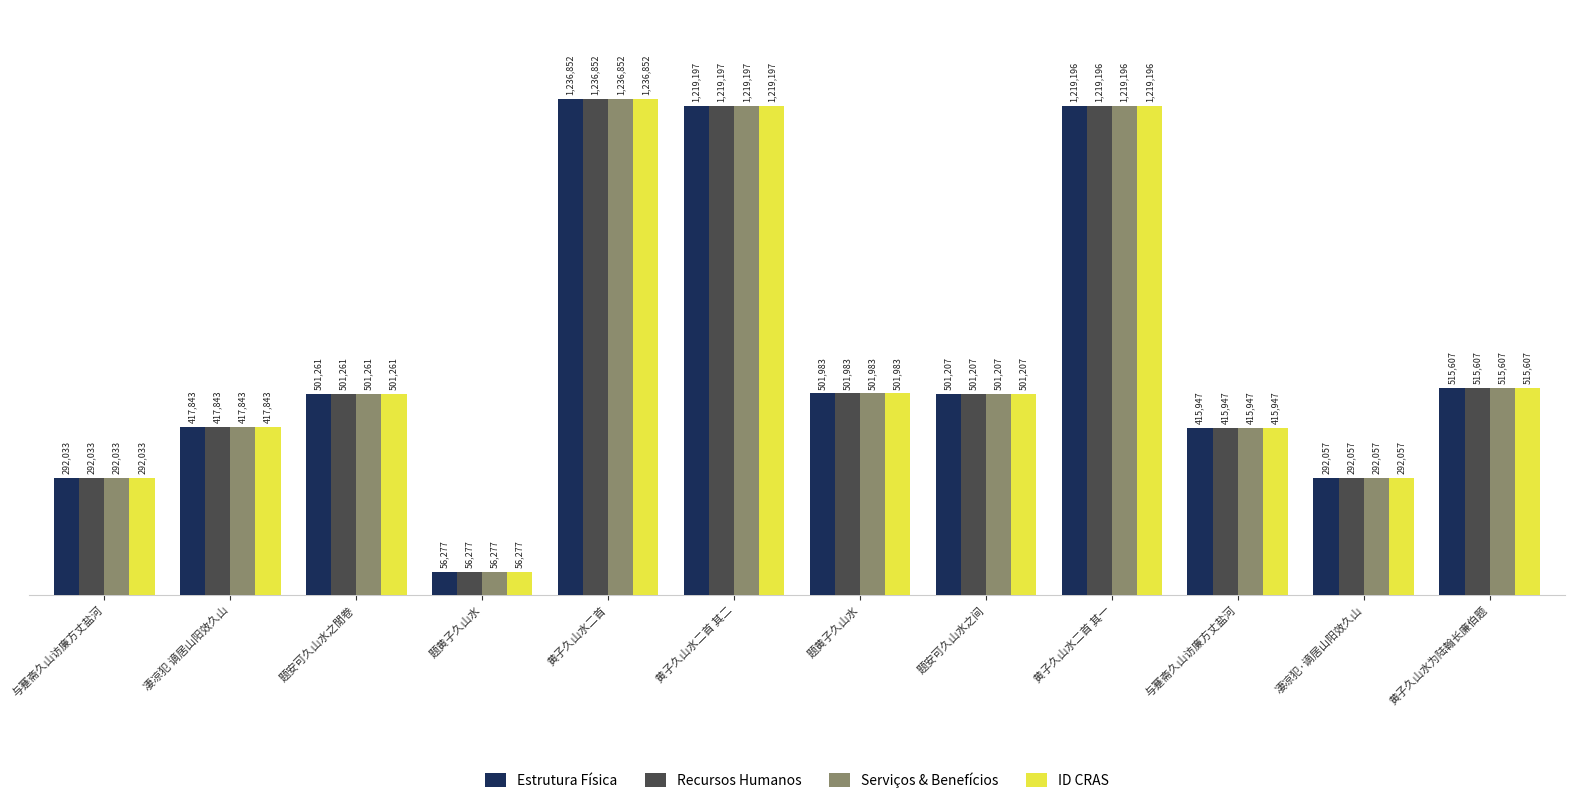

The Serviços & Benefícios series shows 1219197 at 黄子久山水二首 其二. True or false?

True